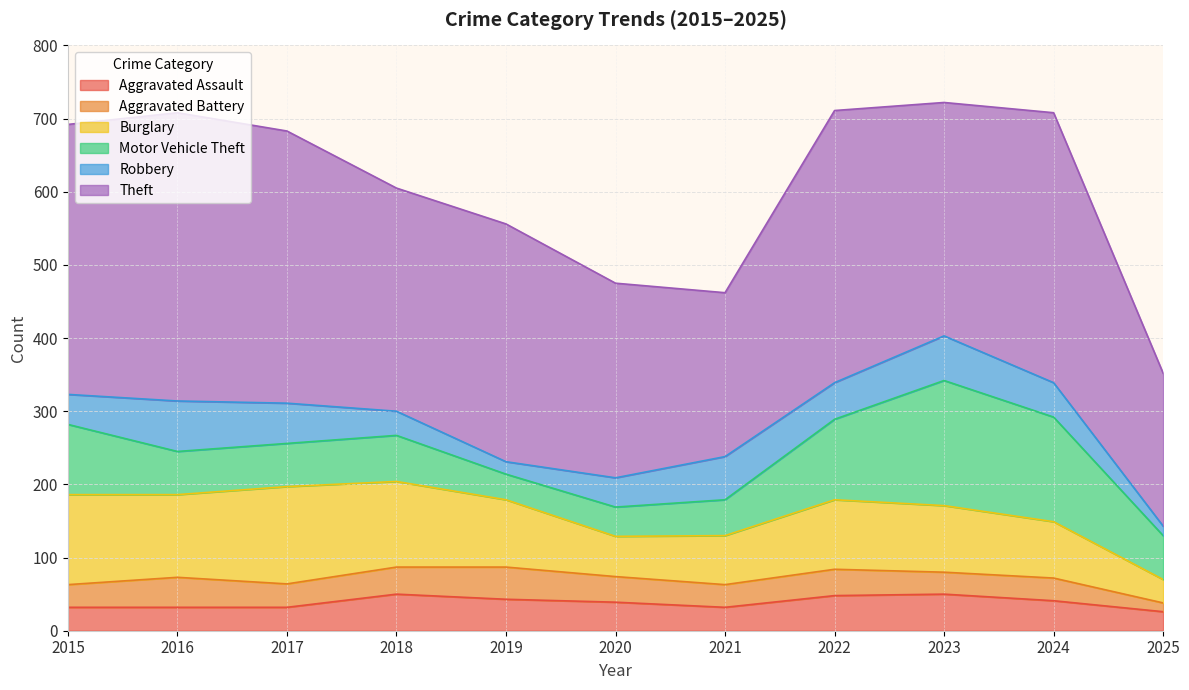

At which label is Robbery closest to 41?

2015